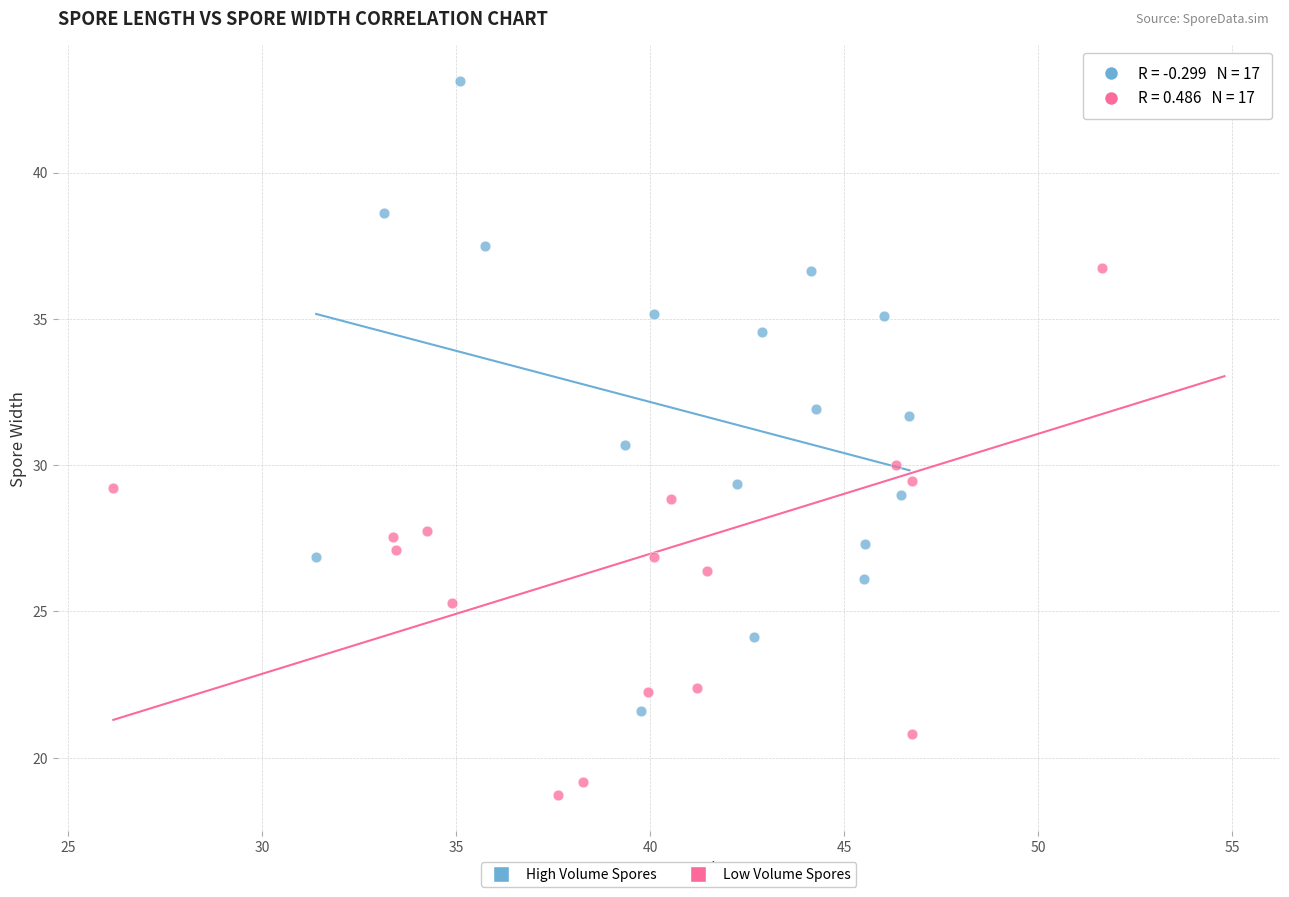

Which series has the largest Y range (max minus min)?

Low Volume Spores